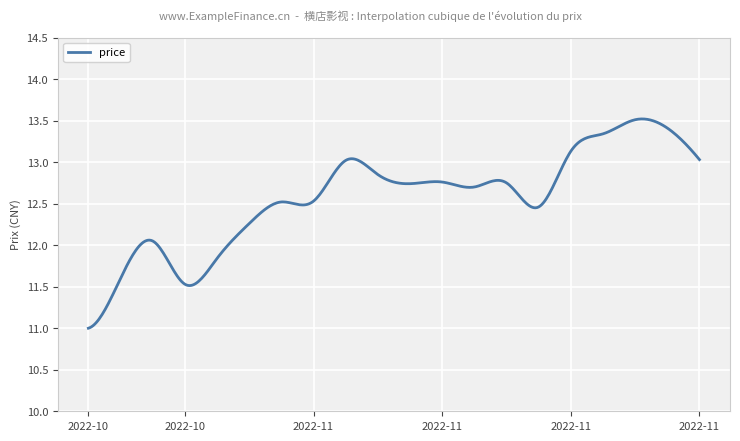

What is the difference between the maximum and minimum values?

2.5